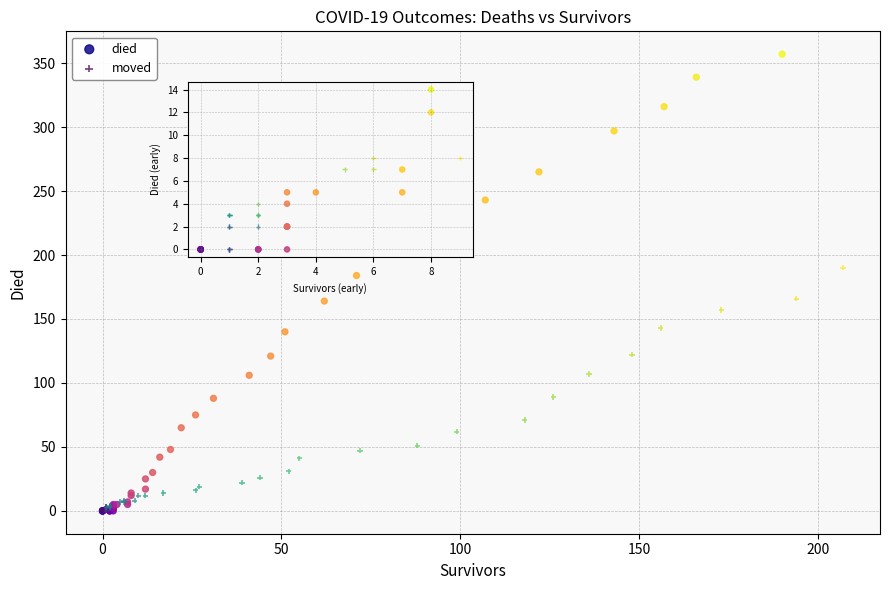

Which series reaches the maximum Y coordinate?

died